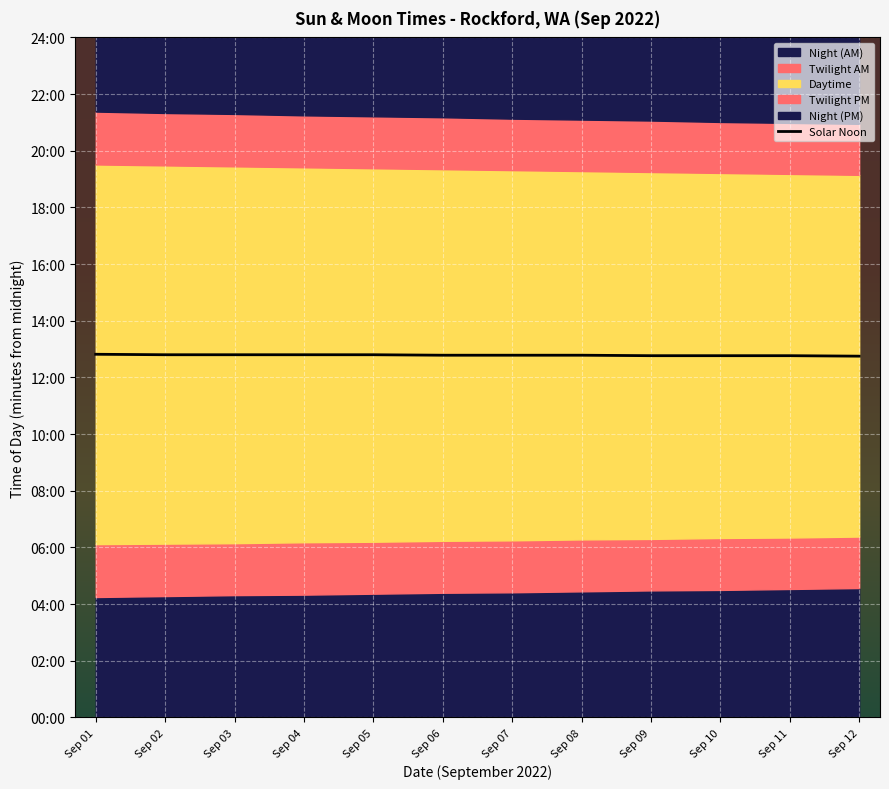

True or false: the data shows 767 at Sep 07.

True